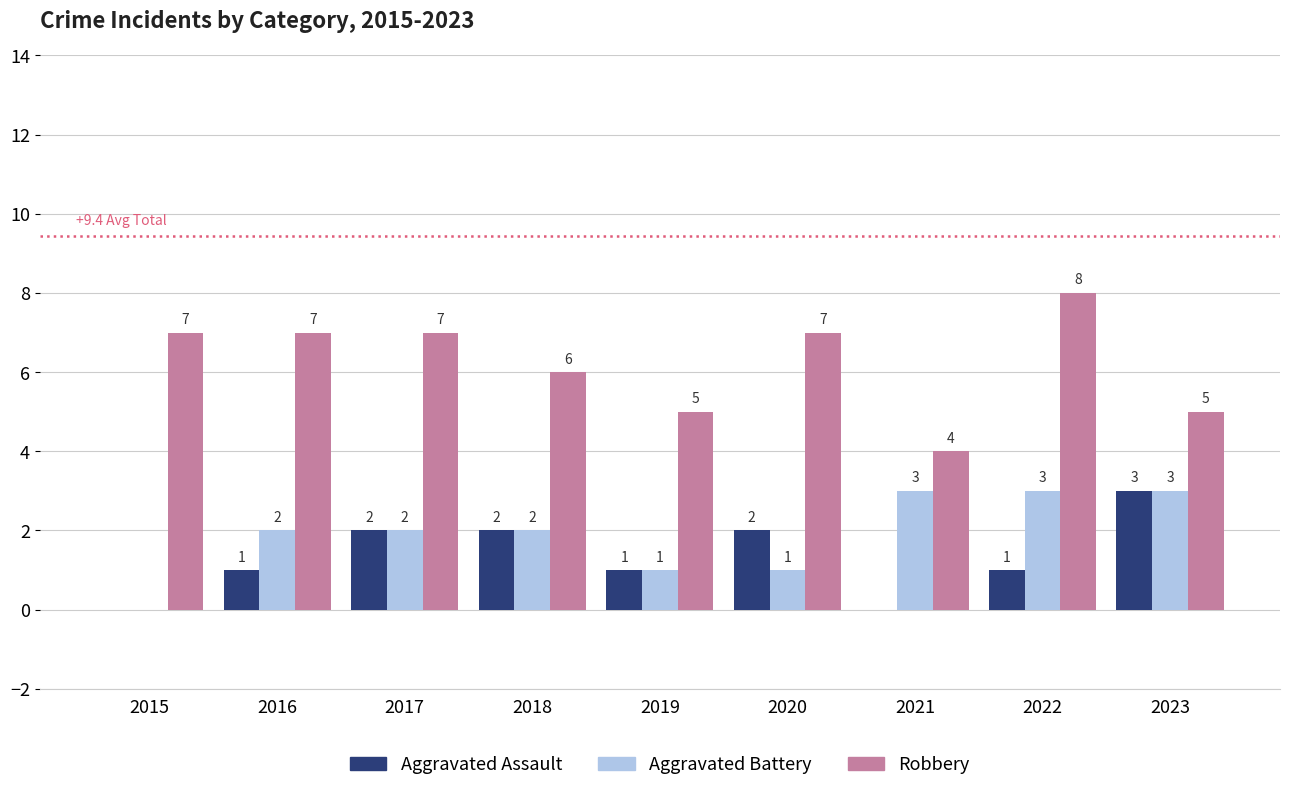

Count the Aggravated Battery values in the range 1 to 3.

8